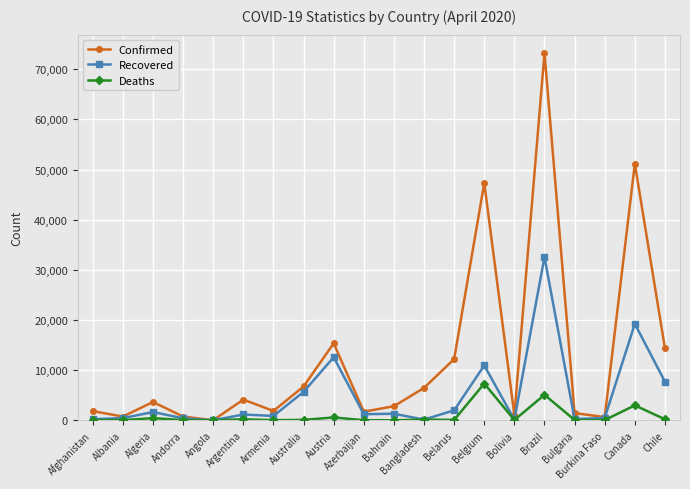

Does the chart display data point markers on the line(s)?

Yes